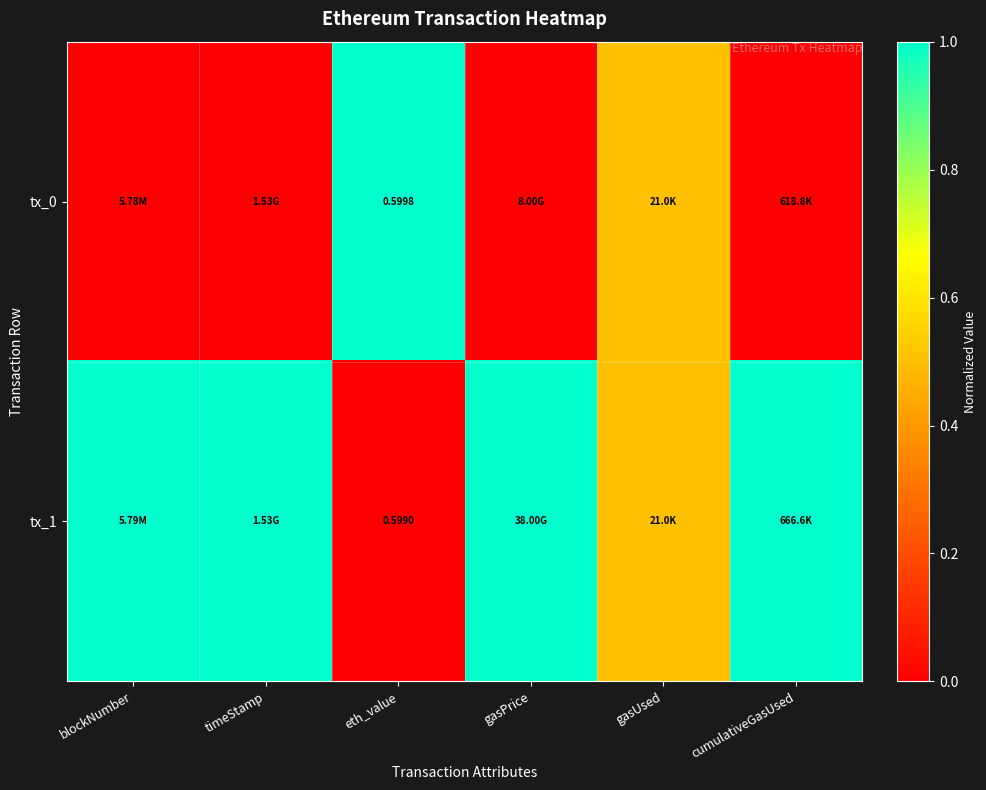

How many tx_1 values are between 0 and 1?

6